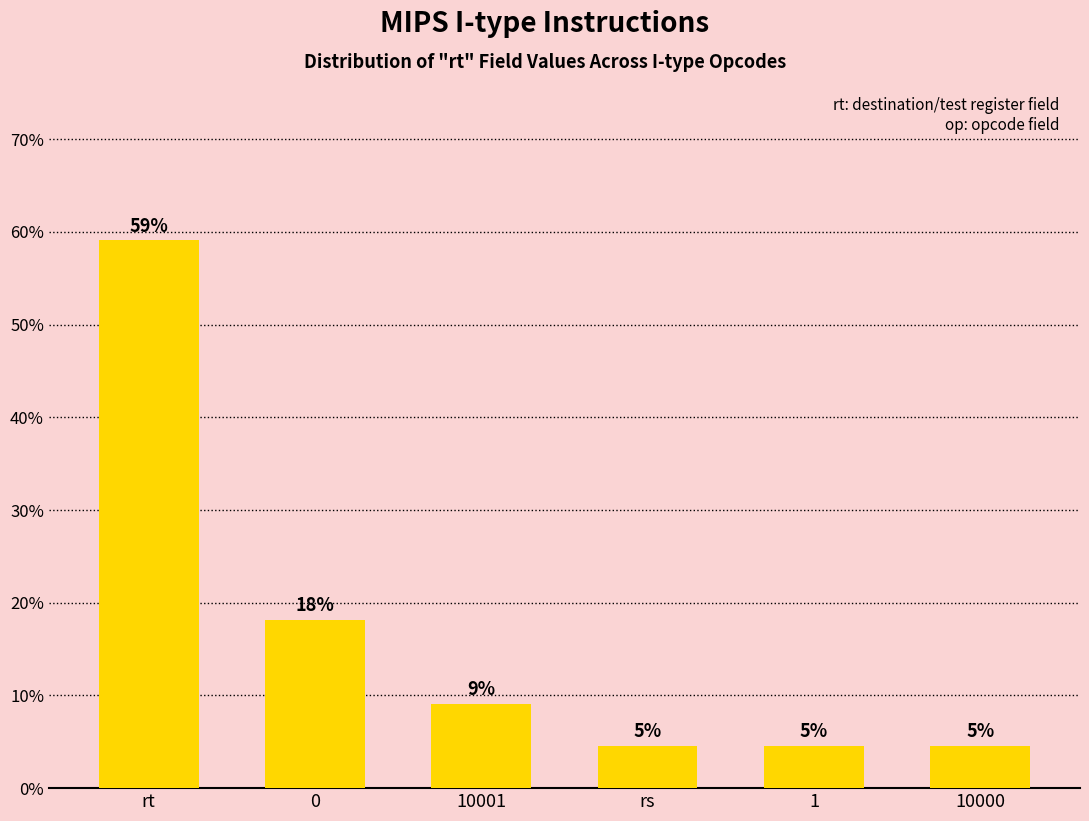

Reading right to left, extract all data points from this chart.

4.5	4.5	4.5	9.1	18.2	59.1